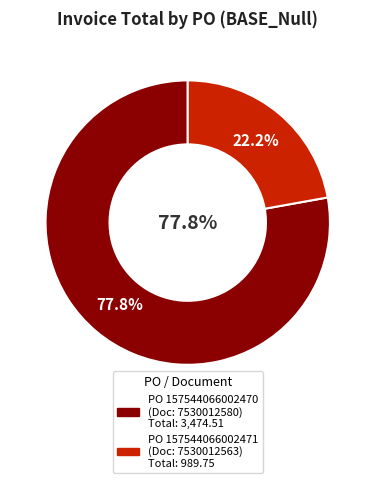

The 157544066002471 slice represents 22% of the pie. True or false?

True